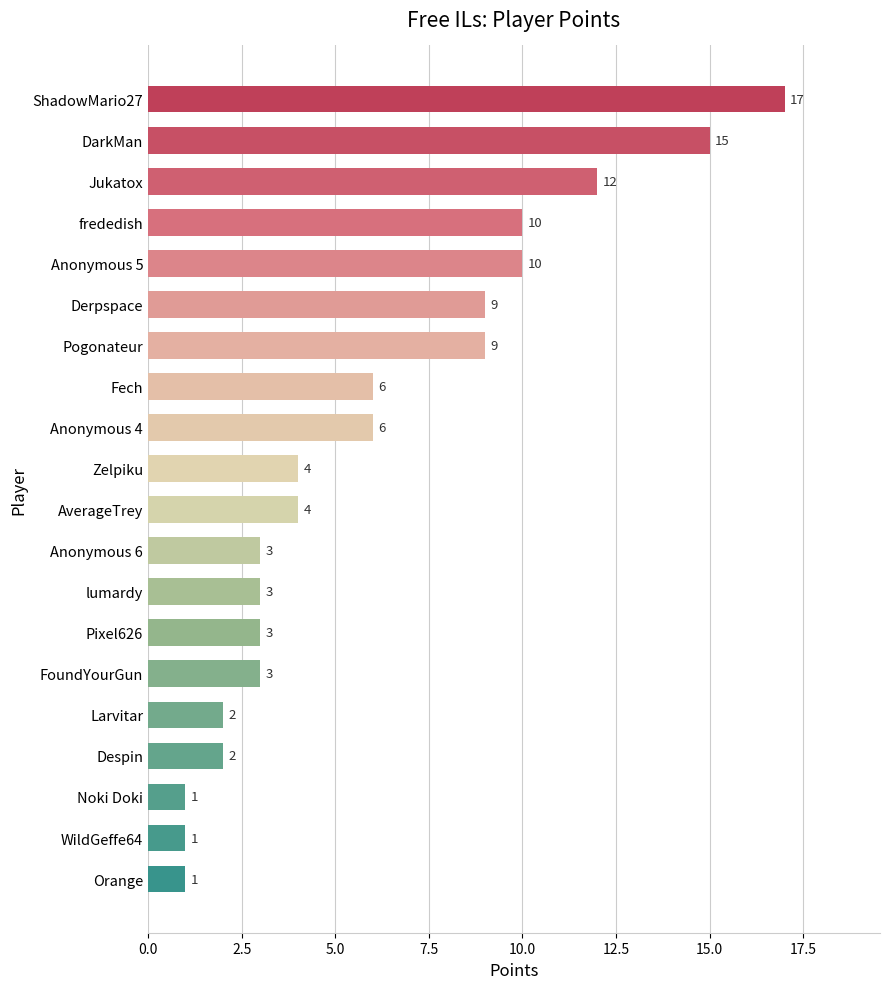

Reading bottom to top, what are all the values shown in this chart?

Orange=1	WildGeffe64=1	Noki Doki=1	Despin=2	Larvitar=2	FoundYourGun=3	Pixel626=3	lumardy=3	Anonymous 6=3	AverageTrey=4	Zelpiku=4	Anonymous 4=6	Fech=6	Pogonateur=9	Derpspace=9	Anonymous 5=10	frededish=10	Jukatox=12	DarkMan=15	ShadowMario27=17